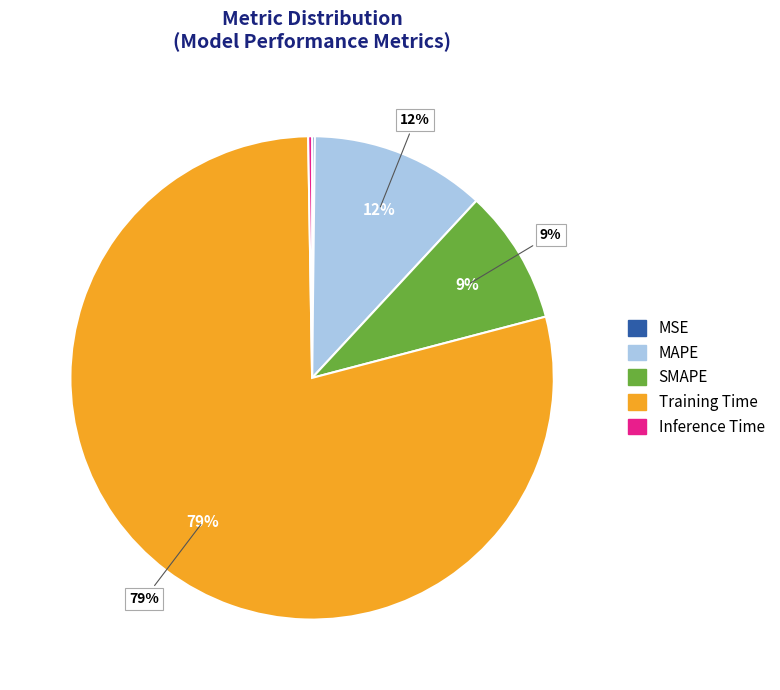

Between Training Time and MSE, which is larger?

Training Time